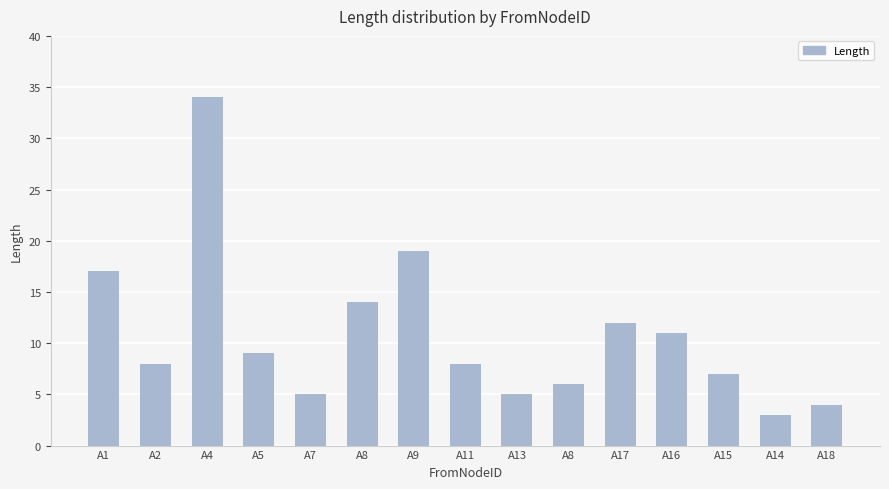

Reading right to left, transcribe all the data shown in this chart.

4	3	7	11	12	6	5	8	19	14	5	9	34	8	17